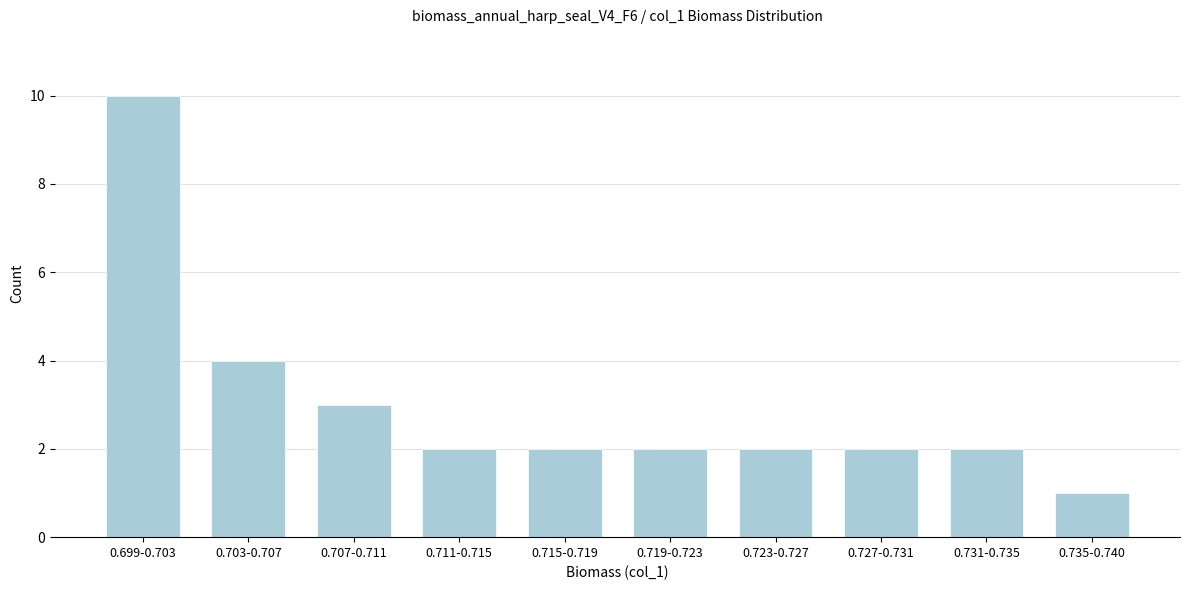

Reading left to right, transcribe all the data shown in this chart.

0.699-0.703=10	0.703-0.707=4	0.707-0.711=3	0.711-0.715=2	0.715-0.719=2	0.719-0.723=2	0.723-0.727=2	0.727-0.731=2	0.731-0.735=2	0.735-0.740=1